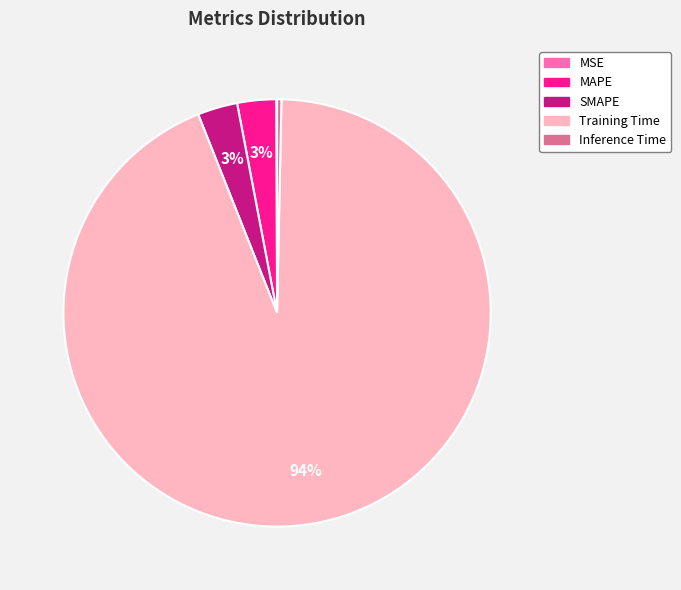

To the nearest percent, what percentage of the pie is Training Time?

94%